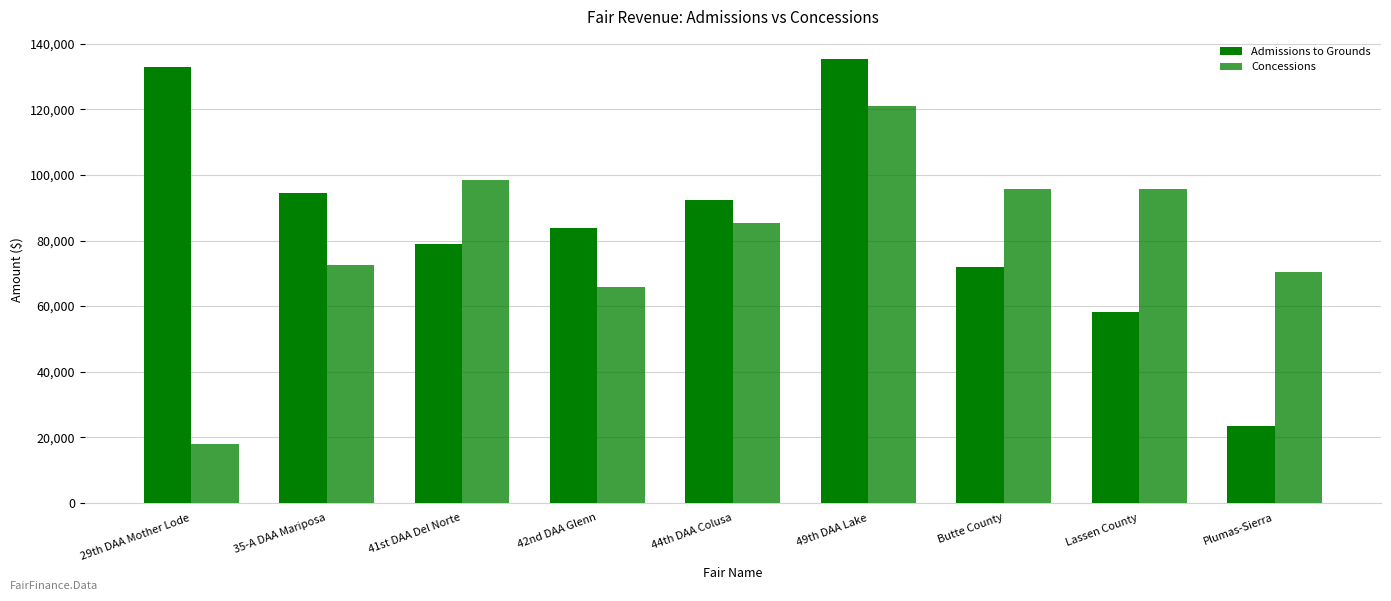

Which has a higher value, 49th DAA Lake or 41st DAA Del Norte?

49th DAA Lake